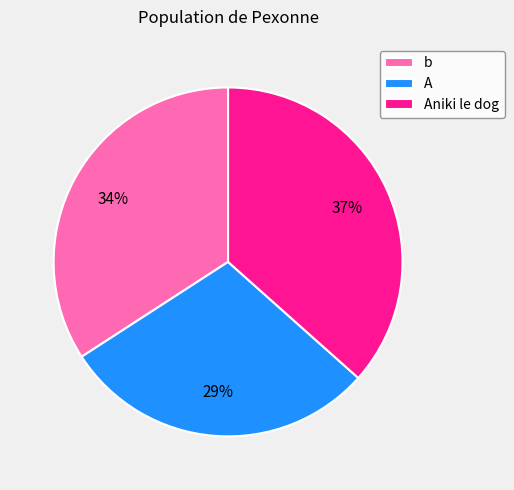

Which category has the smallest portion of the pie?

A